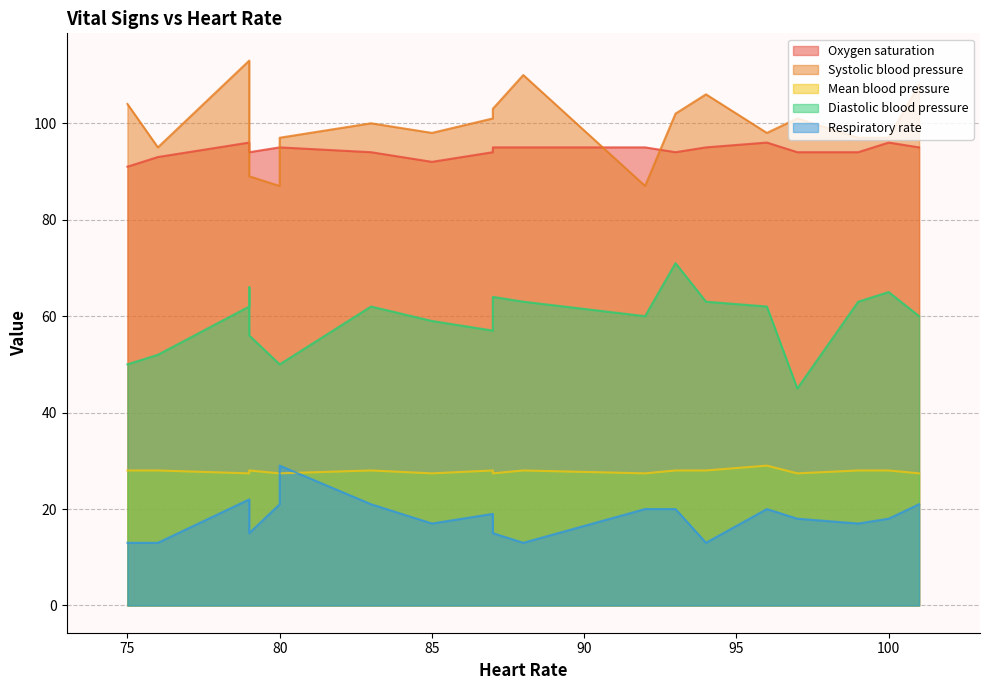

True or false: Mean blood pressure and Respiratory rate intersect in this chart.

True